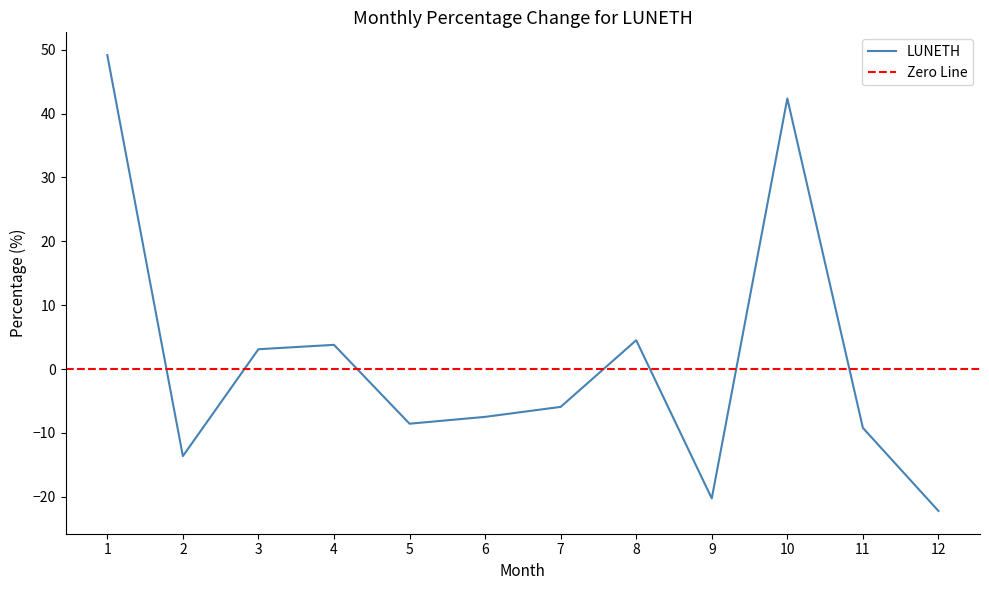

What is the change in value from 2 to 5?

+5.1